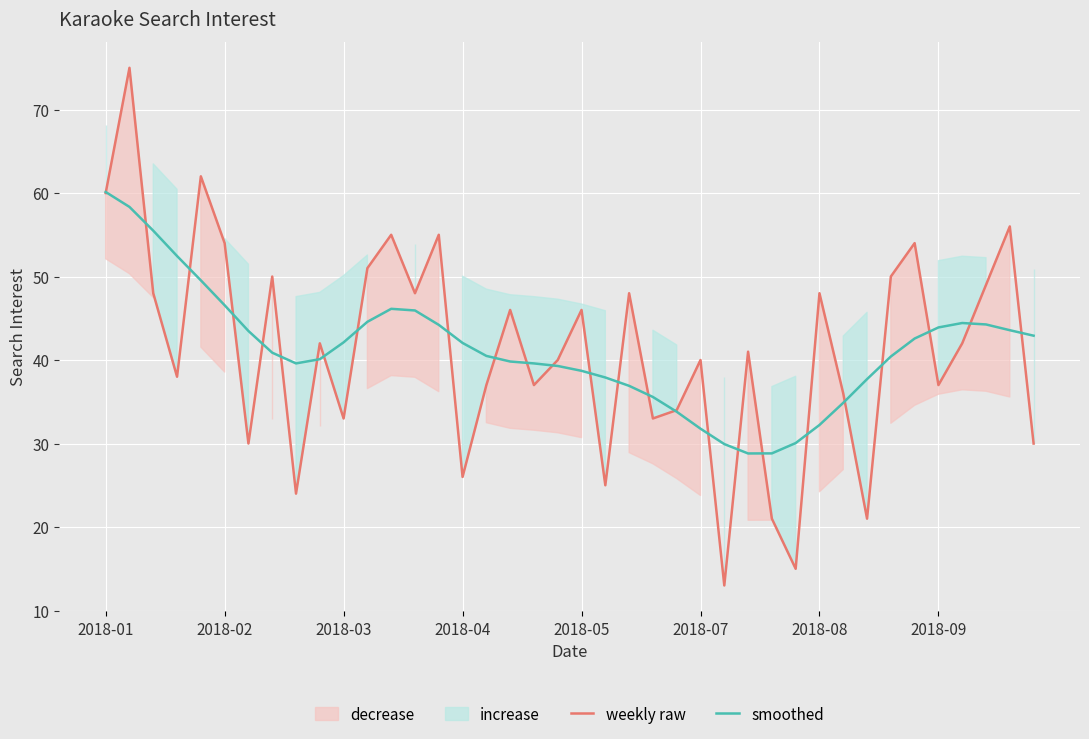

What is the difference between the maximum and minimum values in the karaoke (weekly) series?

62.0